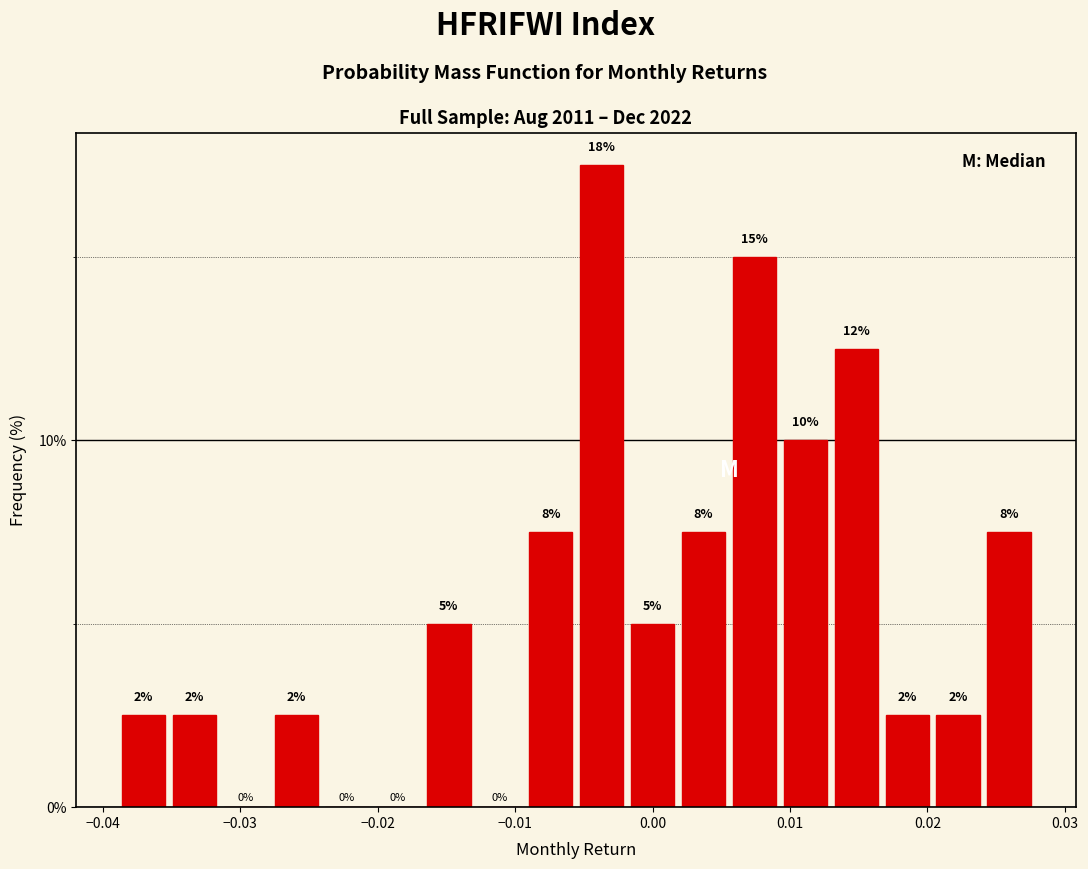

Read against the x-axis, roughly where is the centre of the tallest bar?

-0.004